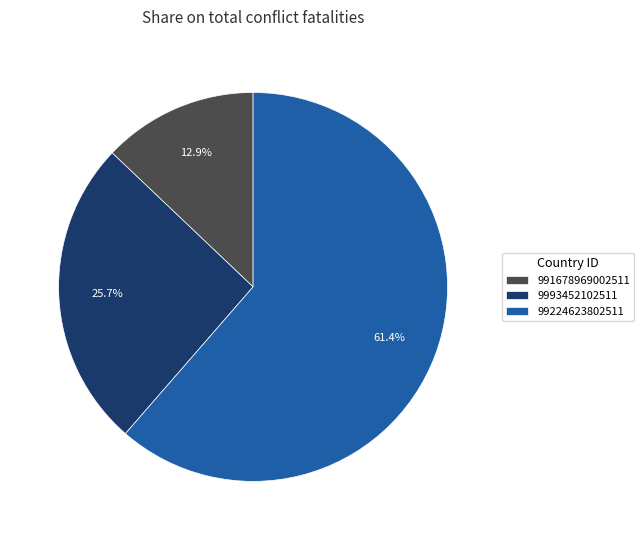

To the nearest percent, what is the difference between the largest and smallest slice percentages?

48%